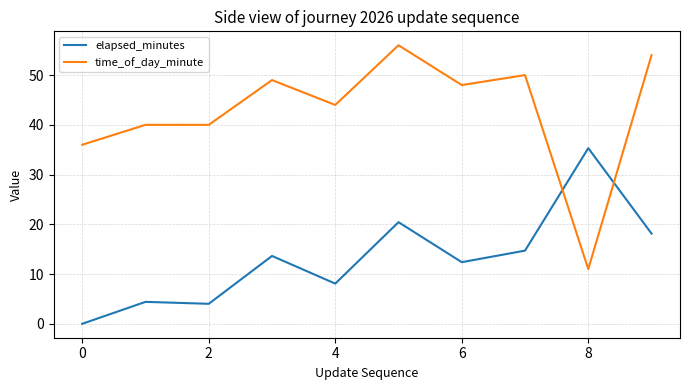

Which series has the largest range (max minus min)?

time_of_day_minute